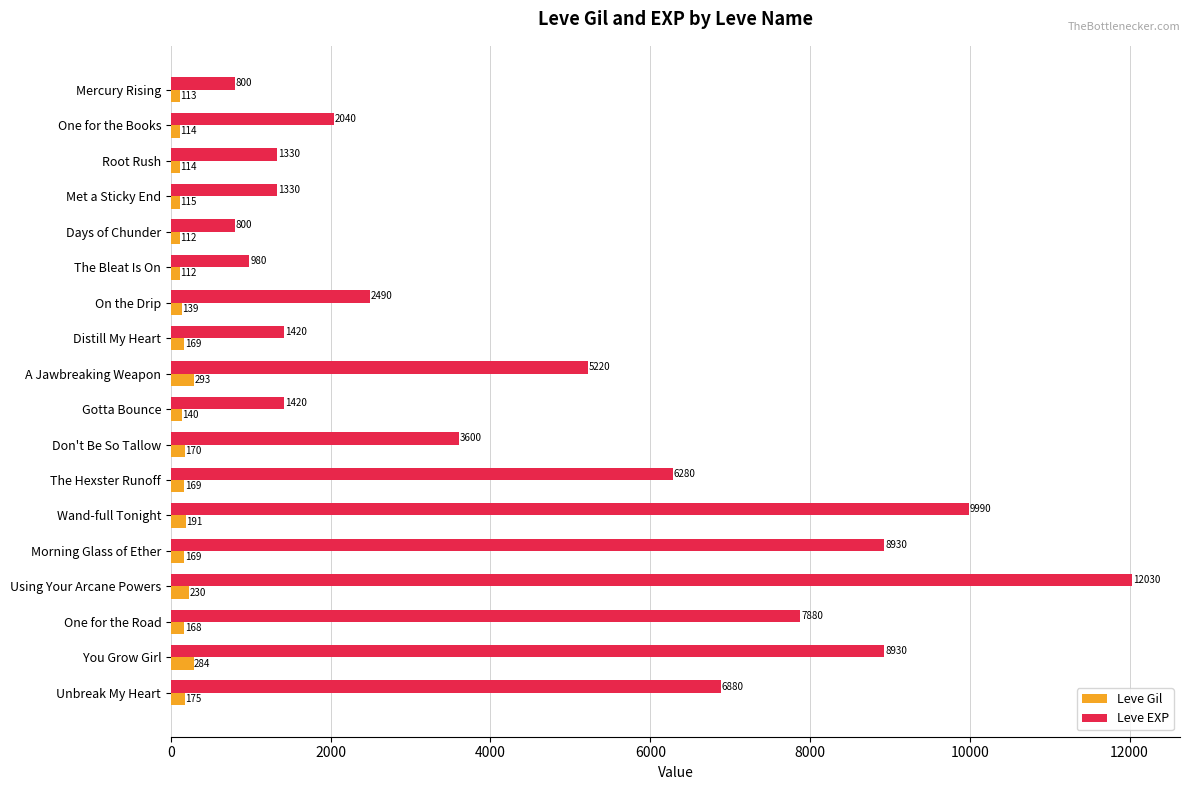

How many data points in Leve EXP are less than 3600?

9